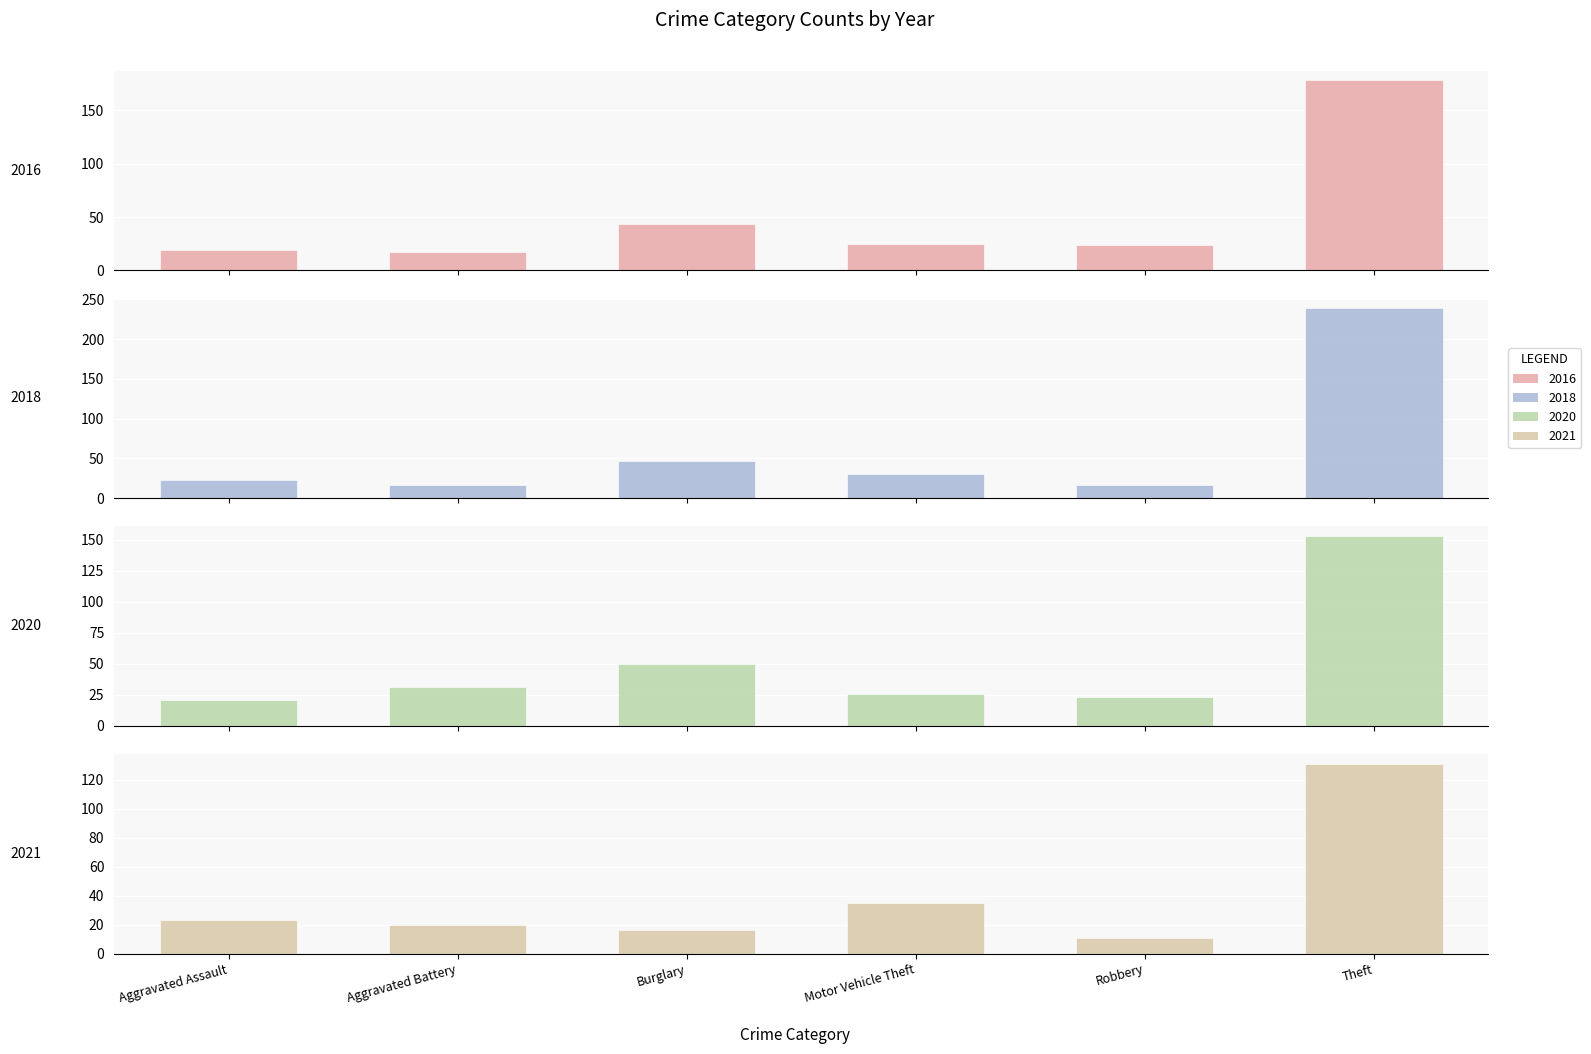

Which series changed the most between Burglary and Motor Vehicle Theft?

2020